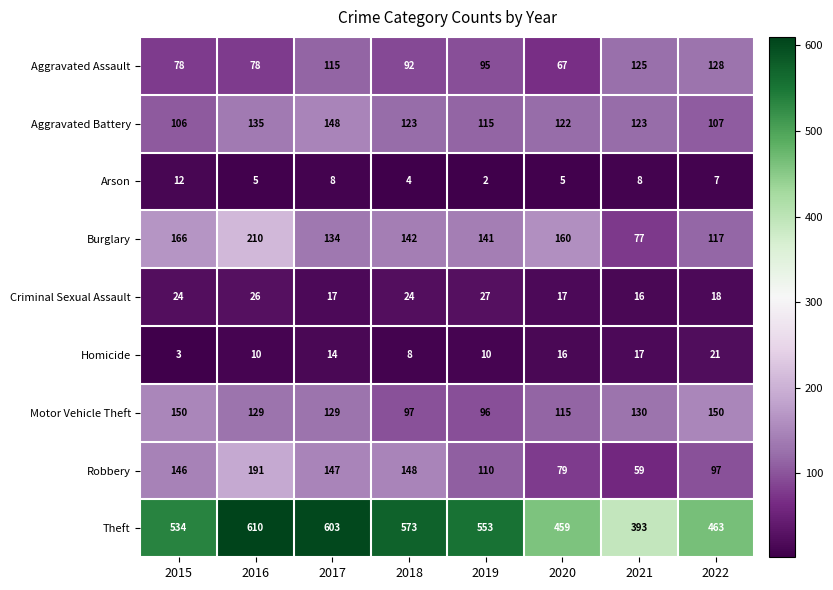

The value of Aggravated Assault at 2018 is 57. True or false?

False